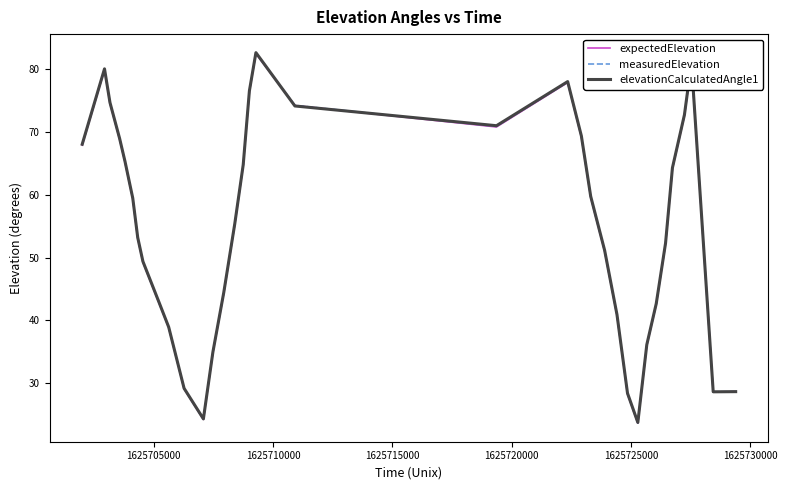

What is the greatest value displayed?

82.5